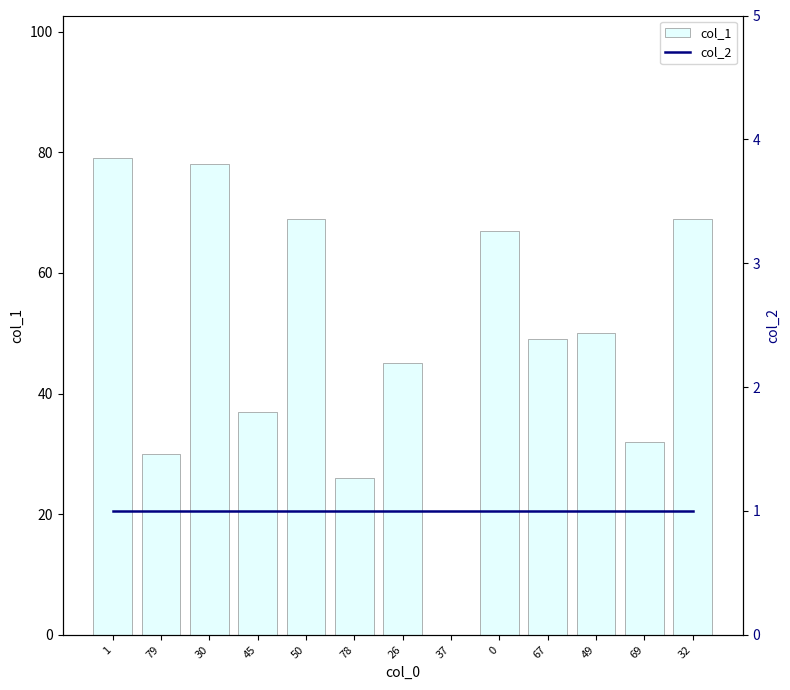

The col_1 series shows 30 at 79. True or false?

True